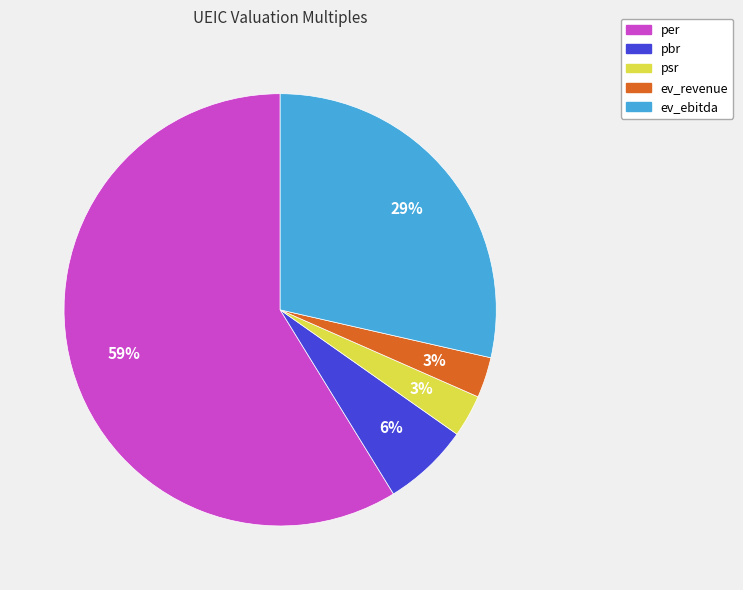

To the nearest percent, what is the difference between the largest and smallest slice percentages?

56%